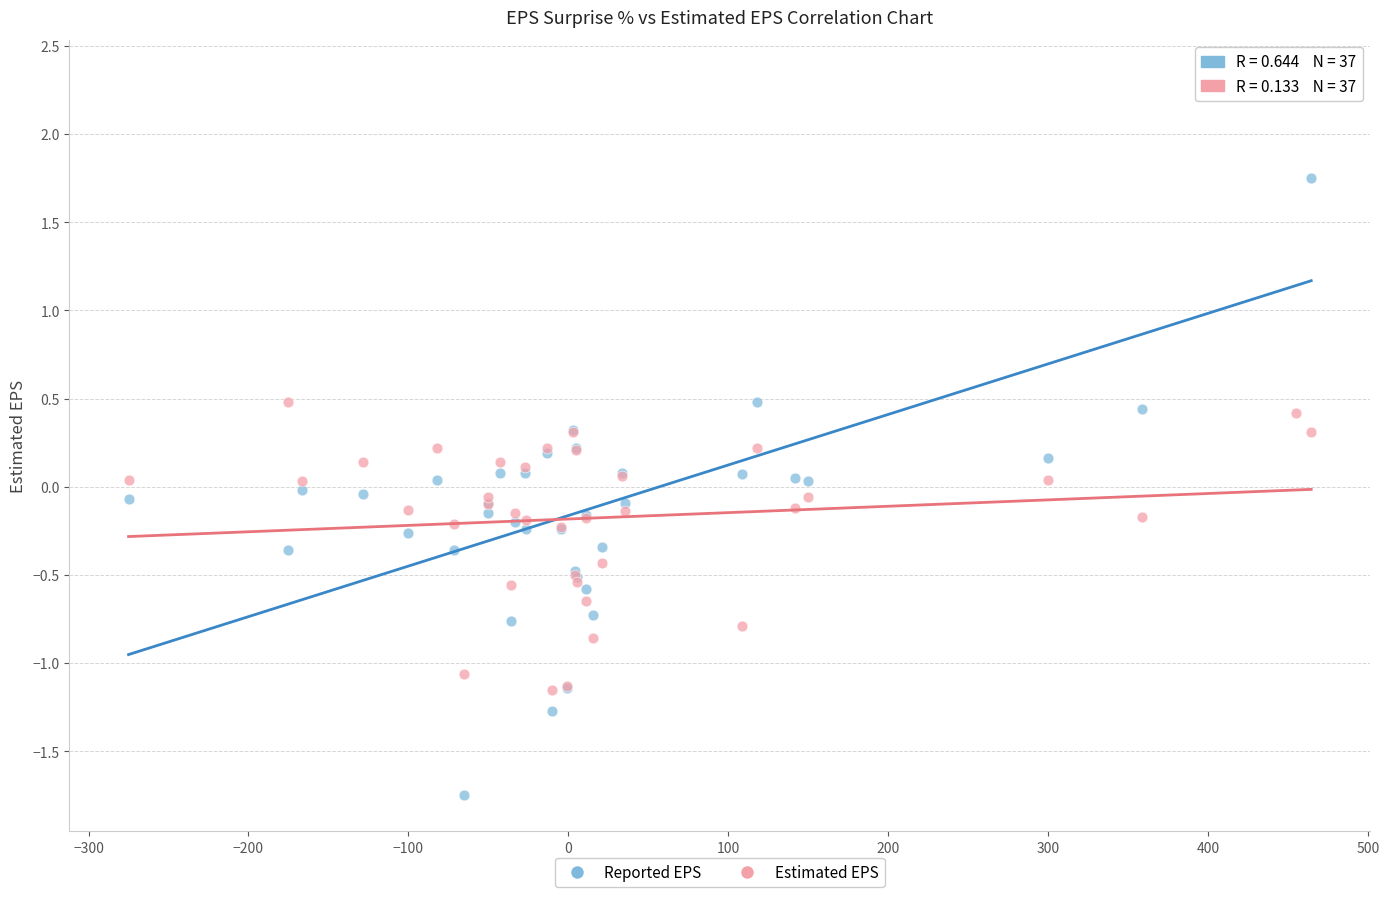

Which series has the largest Y range (max minus min)?

Reported EPS